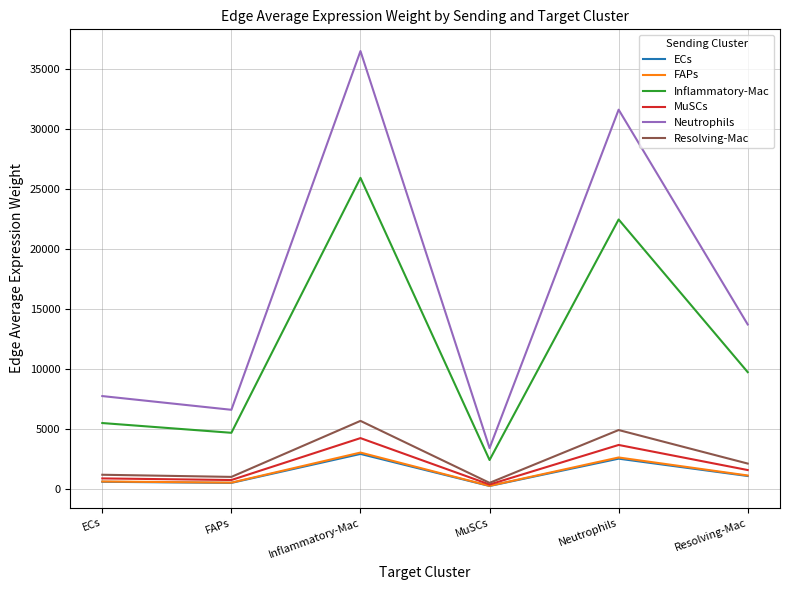

The value of Neutrophils at ECs is 7765.5. True or false?

True